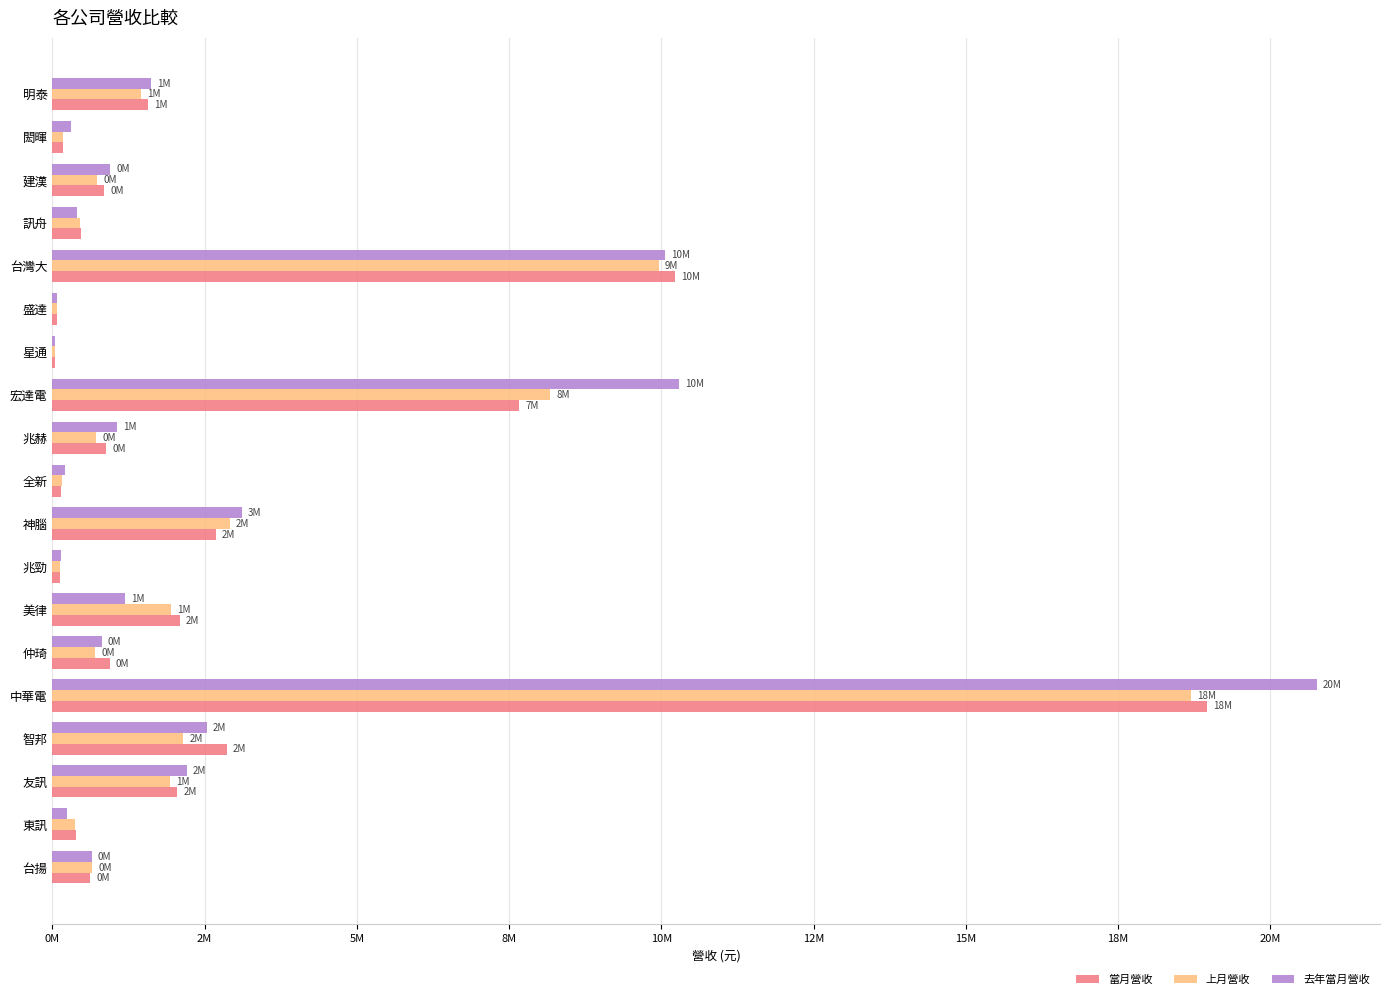

What are all the series names shown in the legend?

當月營收, 上月營收, 去年當月營收